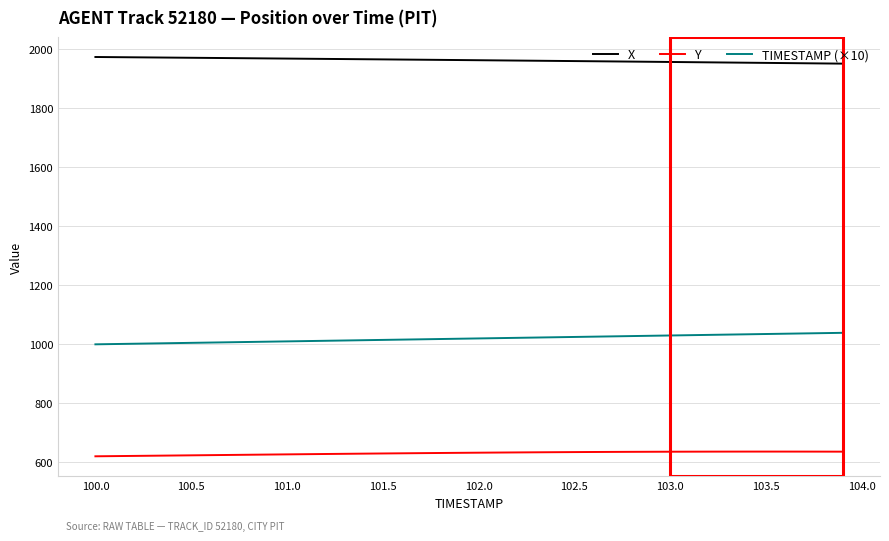

Rank the series by their average value, from highest to lowest.

X, TIMESTAMP (×10), Y